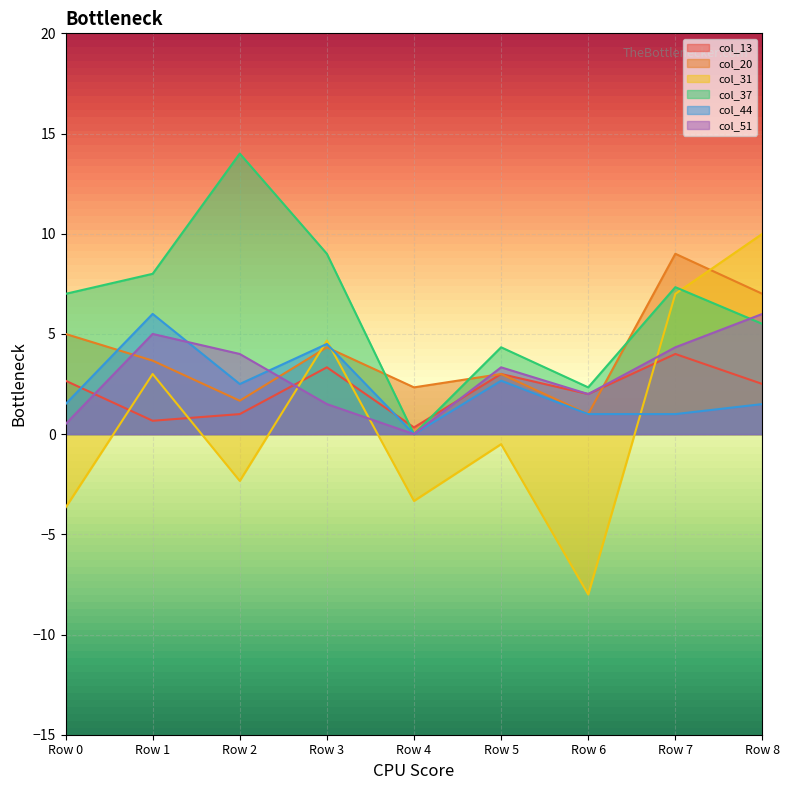

Which series has the largest range (max minus min)?

col_31